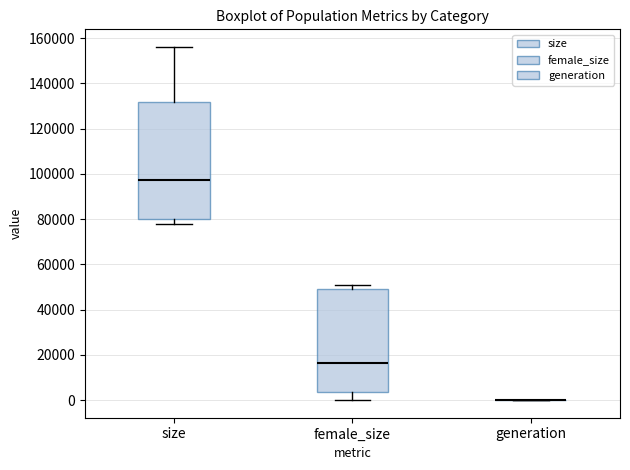

Reading left to right, transcribe this box plot: for each box, give where its median line is, the range the box spans, and where its two whiskers end, as read against the y-axis. The values are not printed on the chart, so give them approximately, as read against the axis.

size: median 98000, box 80000 to 132000, whiskers 78000 to 156000
female_size: median 16000, box 4000 to 50000, whiskers 0 to 50000 (just above the box's upper edge)
generation: box collapsed to a line at 0, whiskers 0 to 0